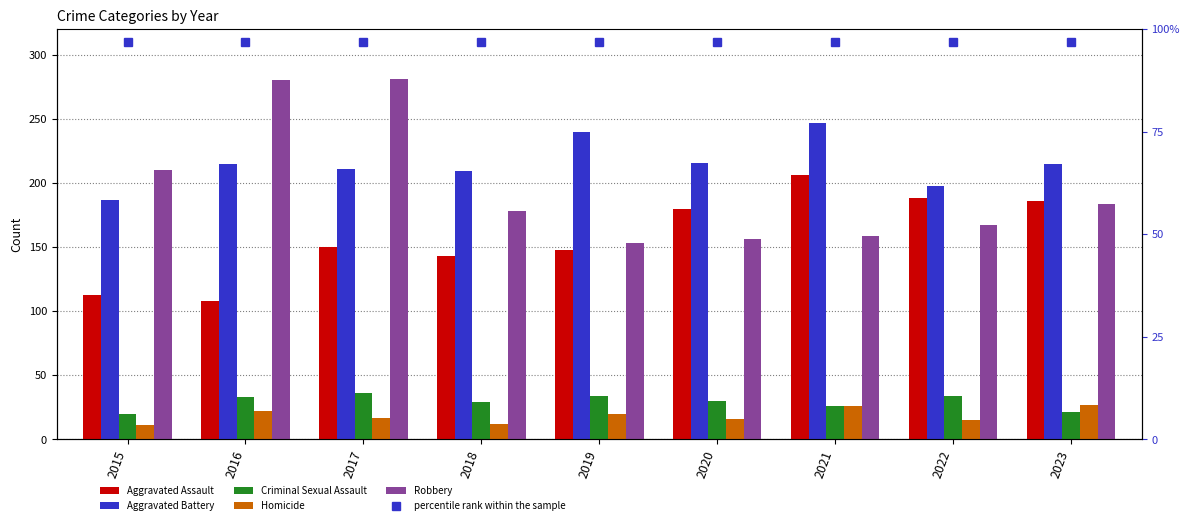

Between 2019 and 2023, which is larger?

2023